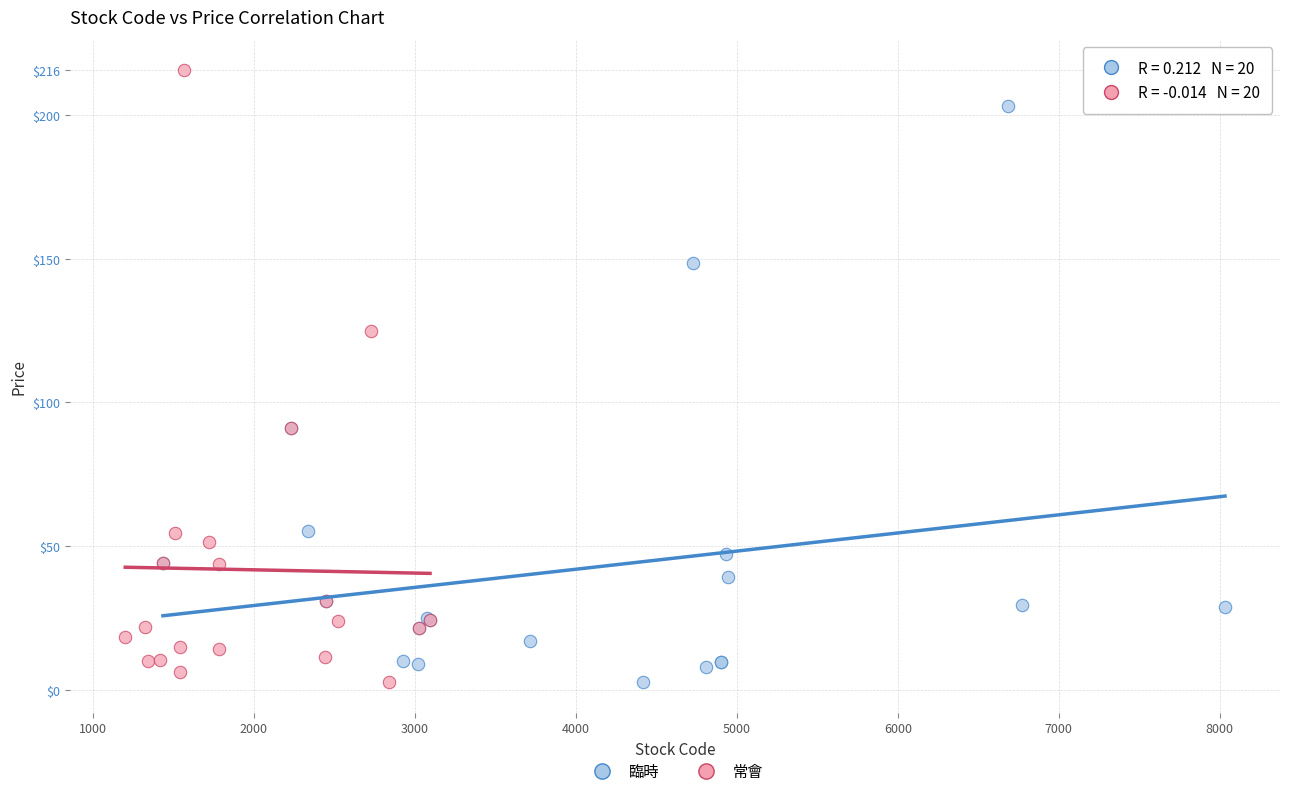

Which series reaches the maximum Y coordinate?

常會